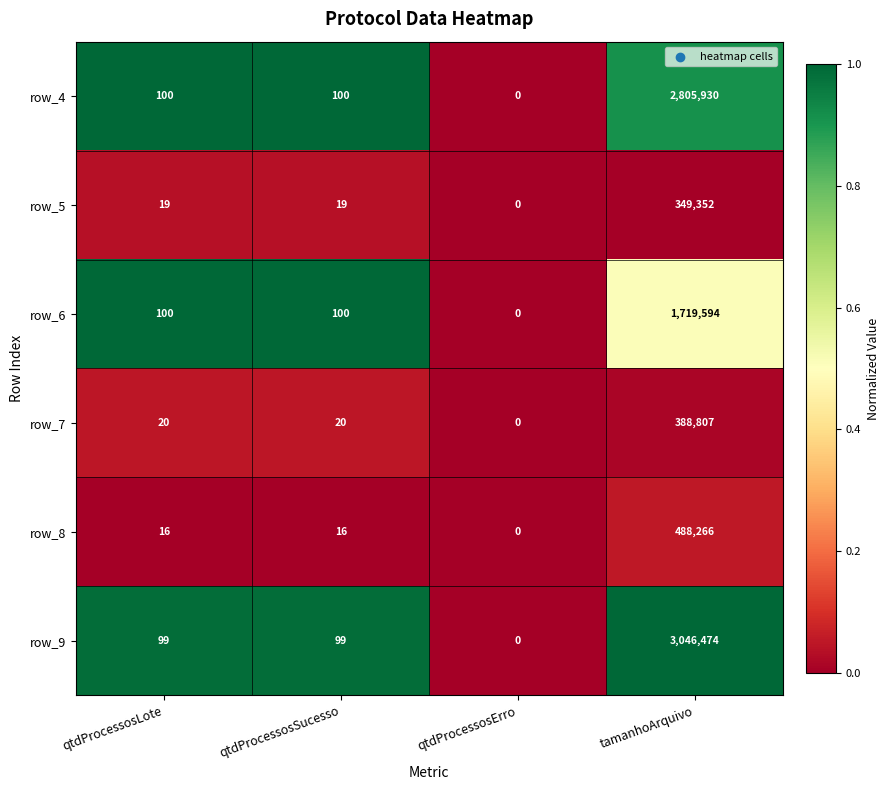

What is the approximate value of row_4 at qtdProcessosSucesso, to the nearest 50?

100